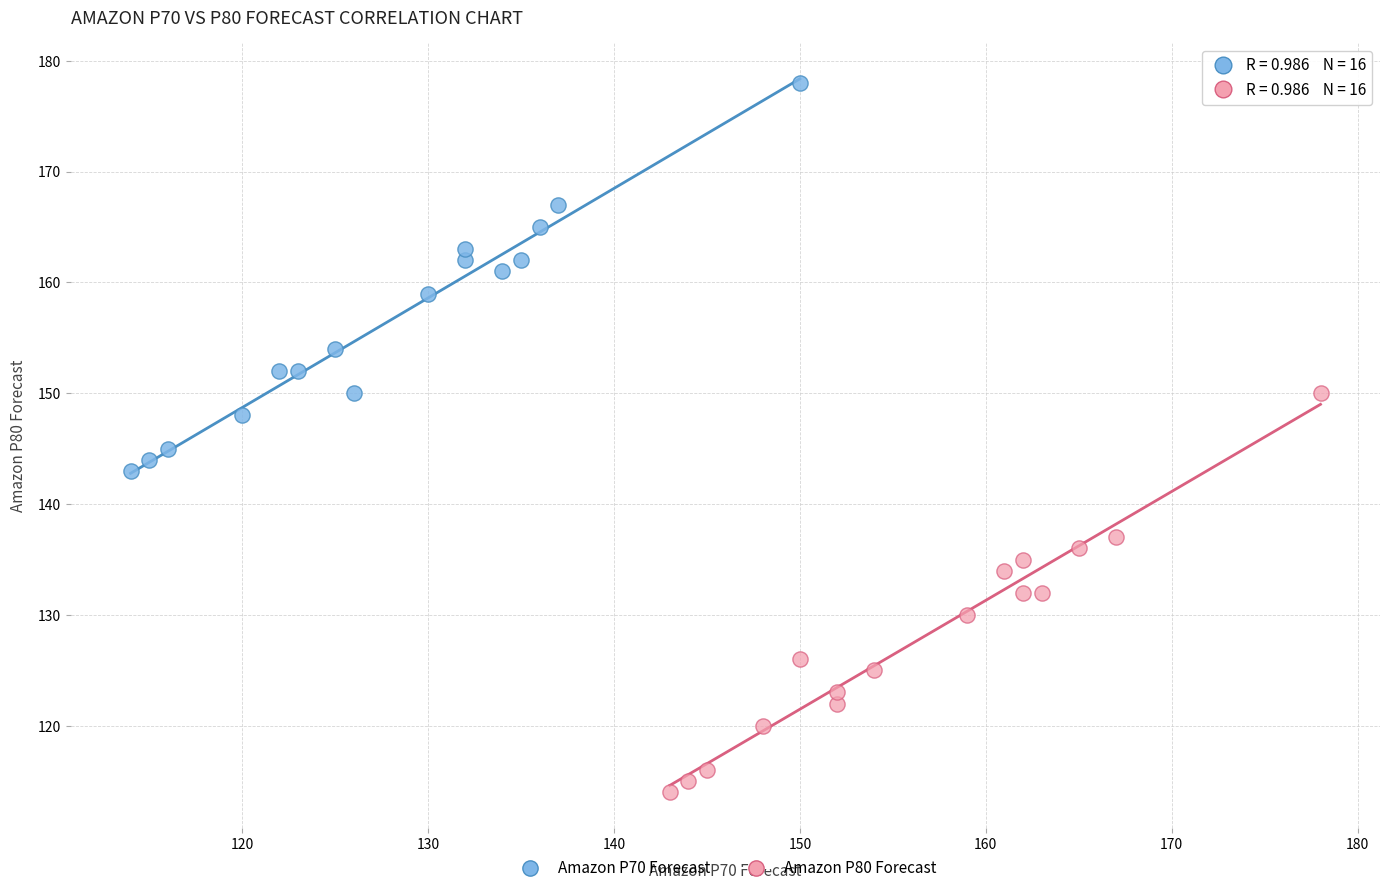

Which series contains the lowest Y value?

Amazon P80 Forecast